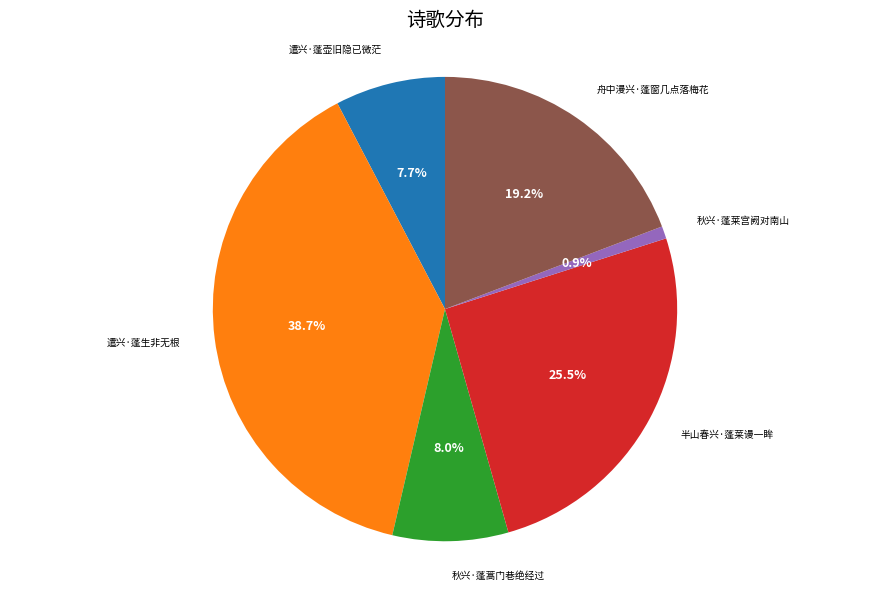

Is there a majority slice in this chart?

No